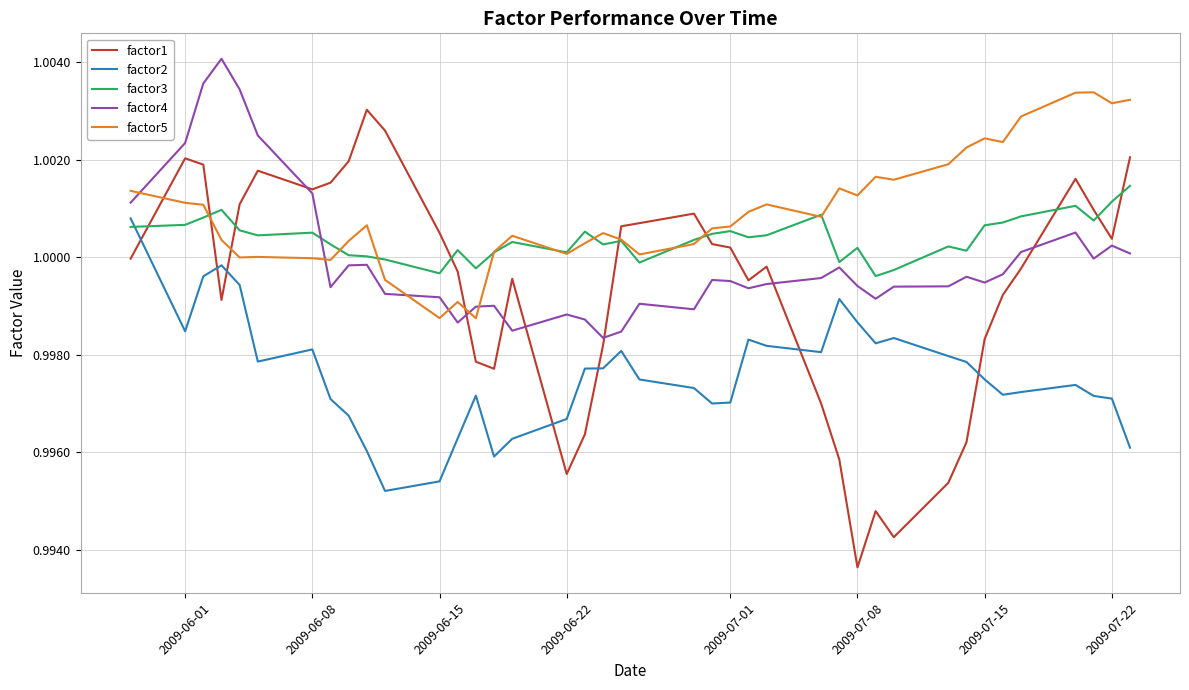

Which series has the largest range (max minus min)?

factor1